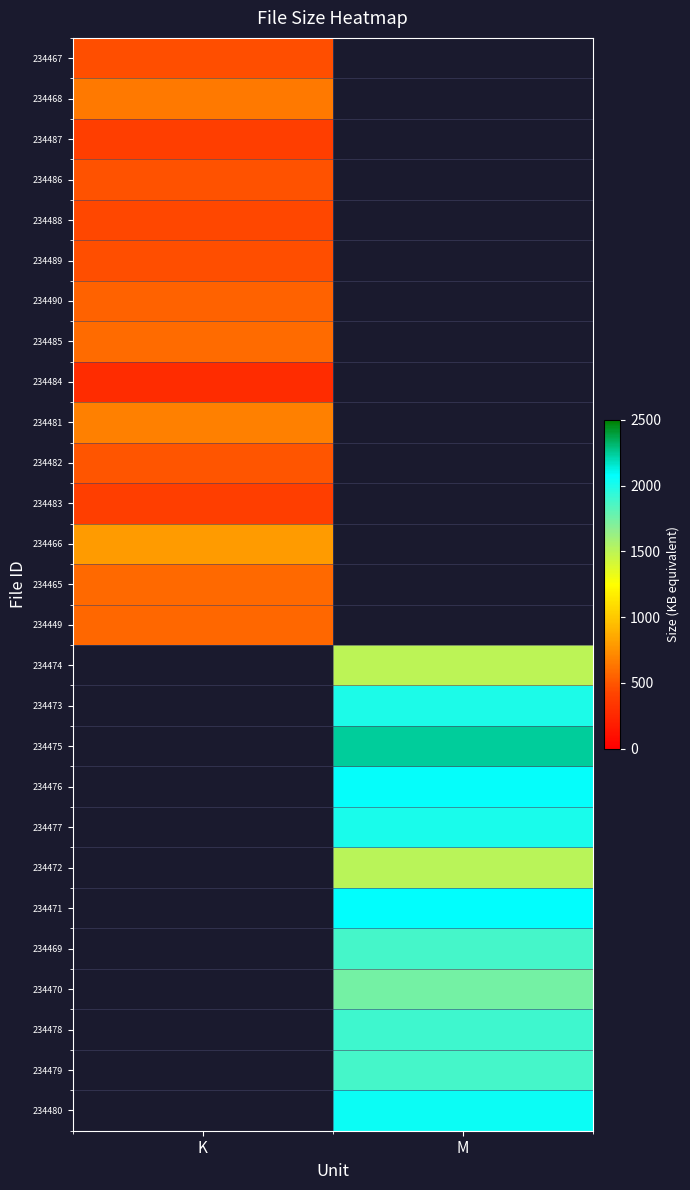

What is the greatest value displayed?

2240.0